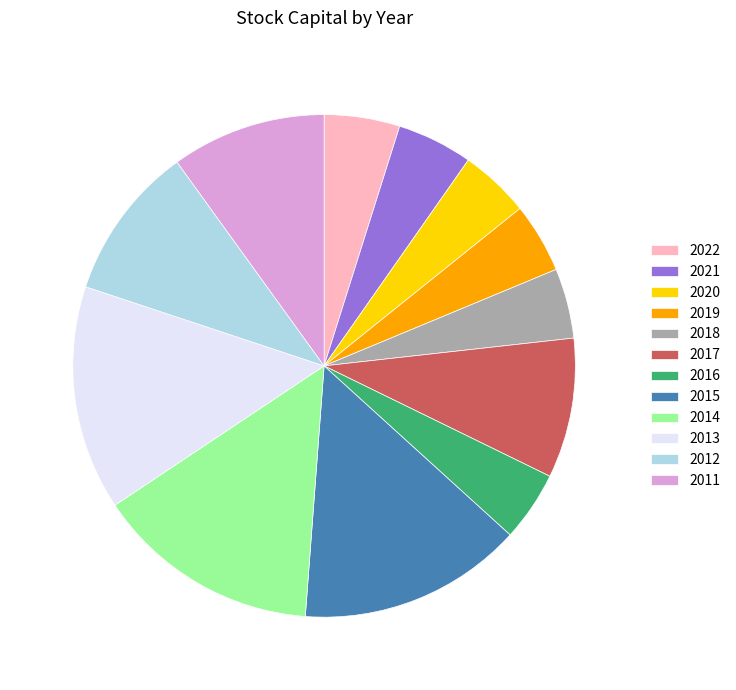

True or false: 2022 accounts for 5% of the total.

True